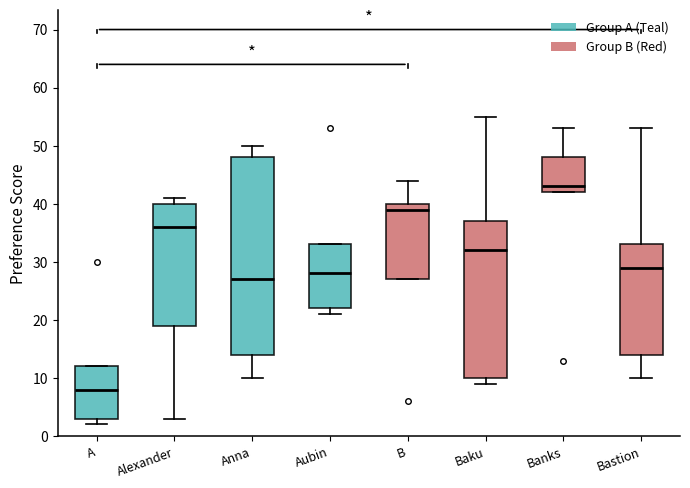

Which box is the tallest, from its lower edge to its upper edge?

Anna